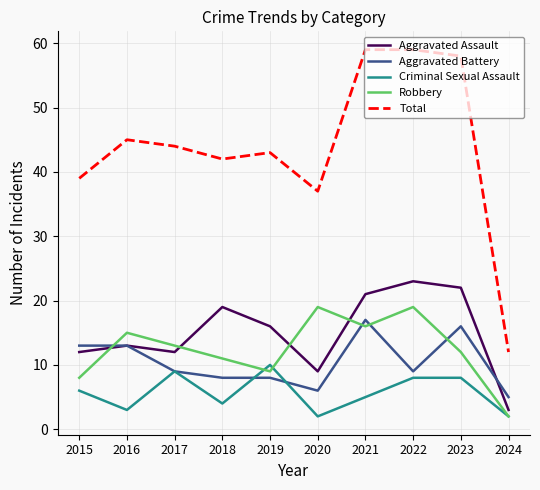

True or false: Robbery and Aggravated Battery intersect in this chart.

True